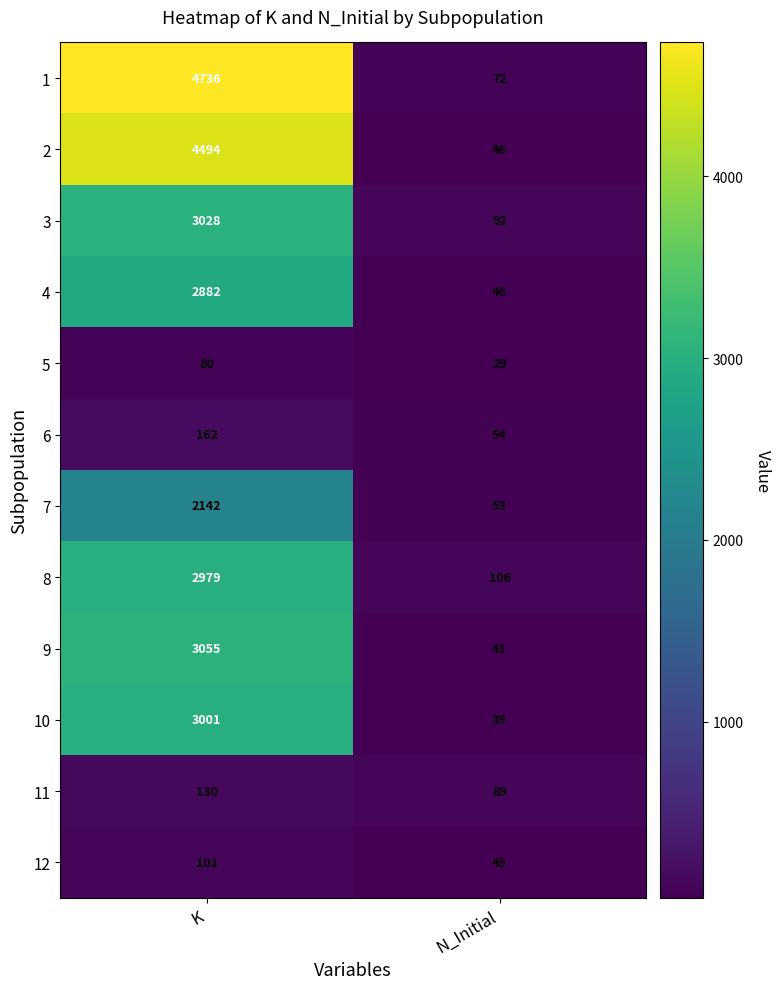

What is the sum of the 12 values at K and N_Initial?

146